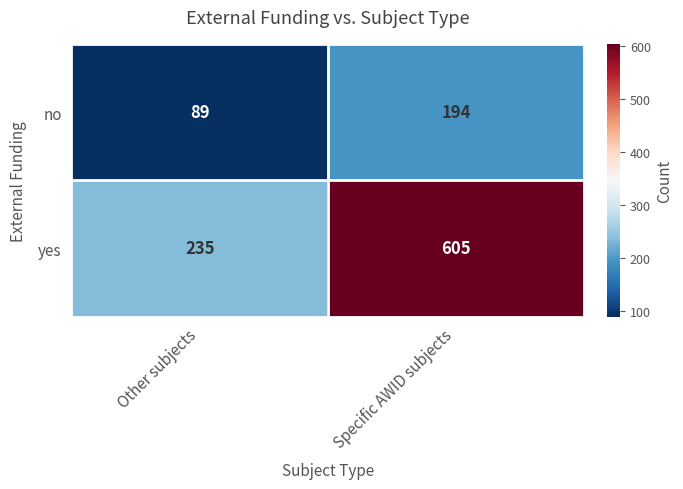

The value of no at Other subjects is 49. True or false?

False